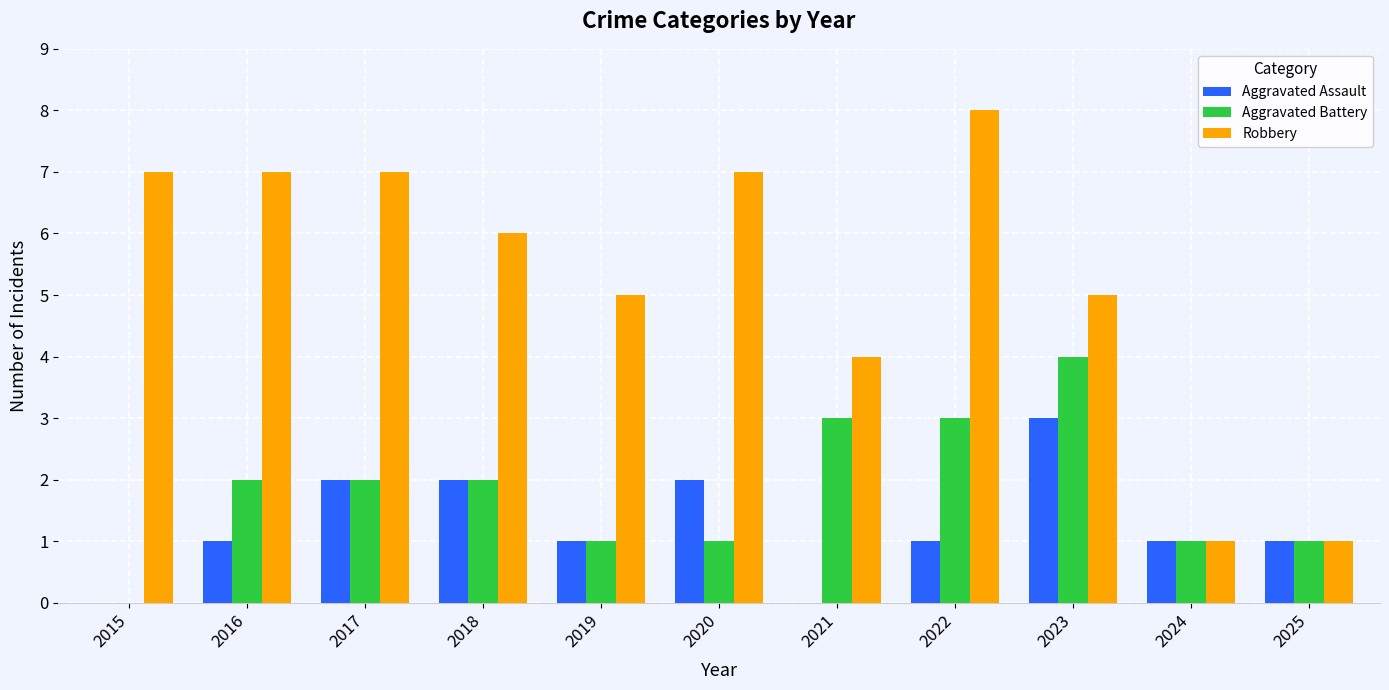

What is the greatest value displayed?

8